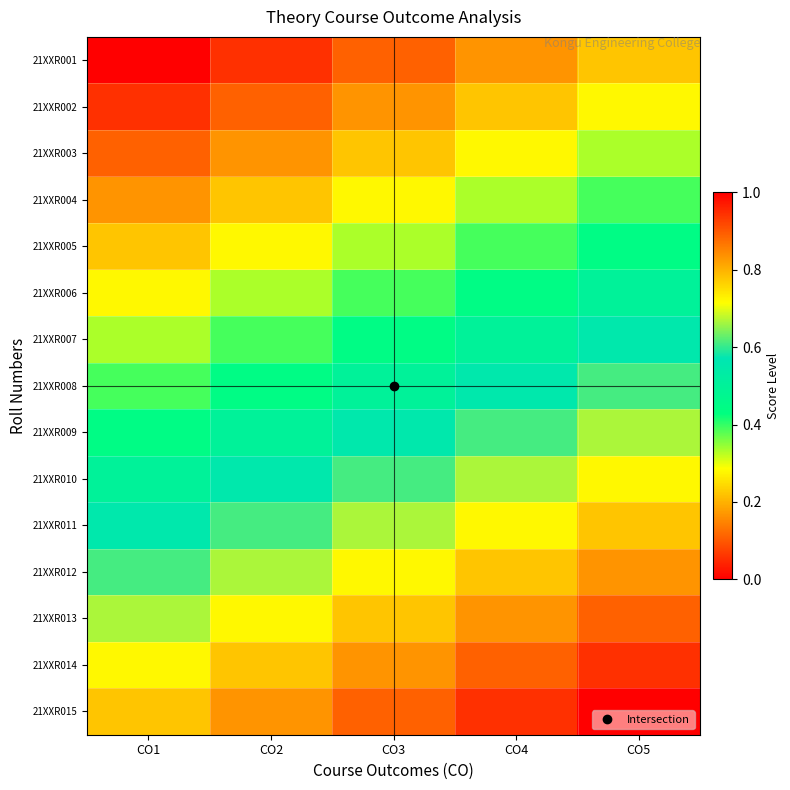

Which series has the largest total across all categories?

21XXR015